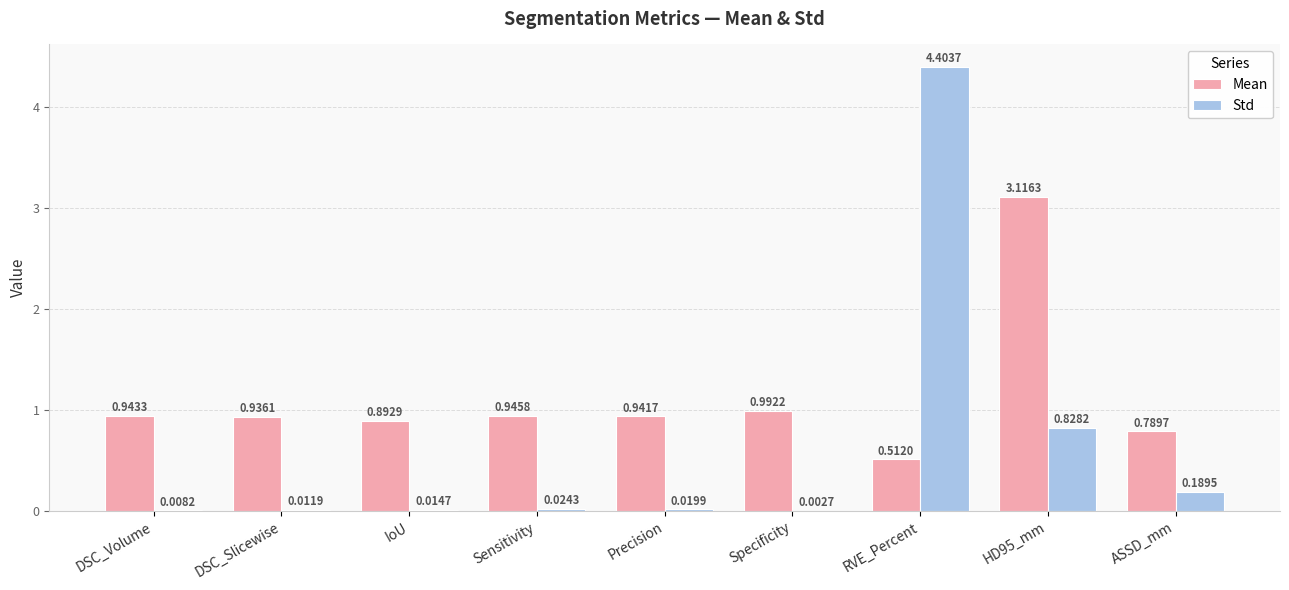

What is the maximum value shown in the chart?

4.4